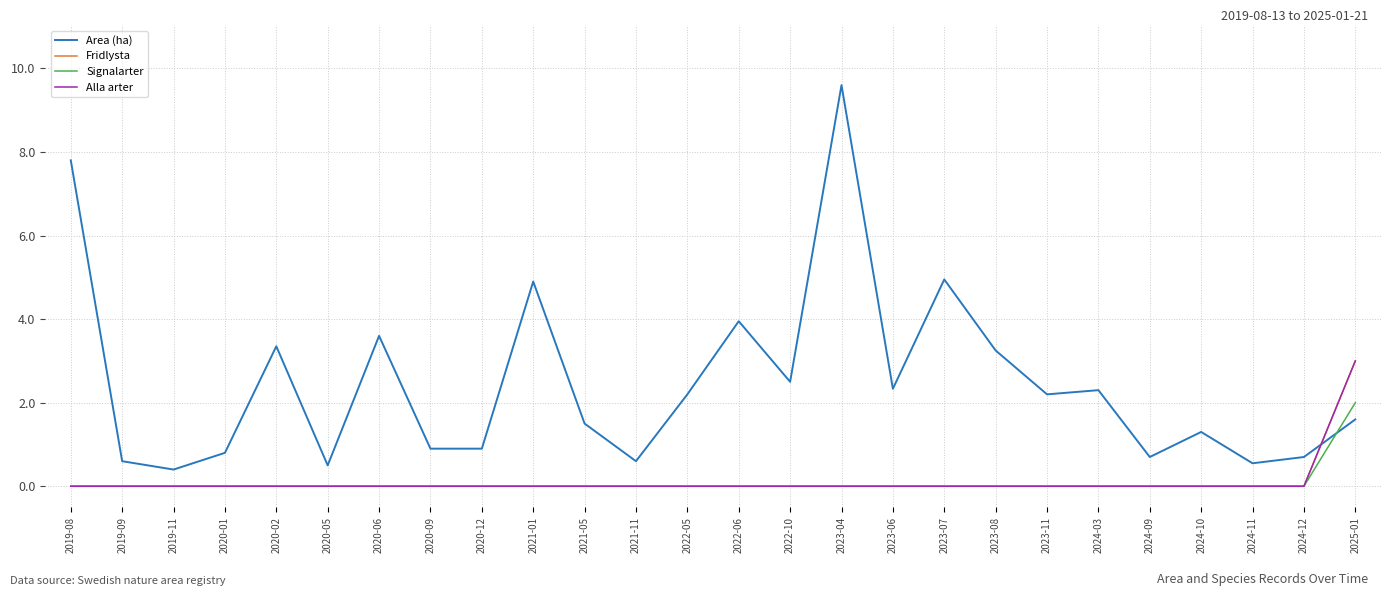

Reading right to left, extract all data points from this chart.

Area (ha): 2025-01=1.6	2024-12=0.7	2024-11=0.6	2024-10=1.3	2024-09=0.7	2024-03=2.3	2023-11=2.2	2023-08=3.2	2023-07=5.0	2023-06=2.3	2023-04=9.6	2022-10=2.5	2022-06=4.0	2022-05=2.2	2021-11=0.6	2021-05=1.5	2021-01=4.9	2020-12=0.9	2020-09=0.9	2020-06=3.6	2020-05=0.5	2020-02=3.4	2020-01=0.8	2019-11=0.4	2019-09=0.6	2019-08=7.8
Fridlysta: 2025-01=3.0	2024-12=0.0	2024-11=0.0	2024-10=0.0	2024-09=0.0	2024-03=0.0	2023-11=0.0	2023-08=0.0	2023-07=0.0	2023-06=0.0	2023-04=0.0	2022-10=0.0	2022-06=0.0	2022-05=0.0	2021-11=0.0	2021-05=0.0	2021-01=0.0	2020-12=0.0	2020-09=0.0	2020-06=0.0	2020-05=0.0	2020-02=0.0	2020-01=0.0	2019-11=0.0	2019-09=0.0	2019-08=0.0
Signalarter: 2025-01=2.0	2024-12=0.0	2024-11=0.0	2024-10=0.0	2024-09=0.0	2024-03=0.0	2023-11=0.0	2023-08=0.0	2023-07=0.0	2023-06=0.0	2023-04=0.0	2022-10=0.0	2022-06=0.0	2022-05=0.0	2021-11=0.0	2021-05=0.0	2021-01=0.0	2020-12=0.0	2020-09=0.0	2020-06=0.0	2020-05=0.0	2020-02=0.0	2020-01=0.0	2019-11=0.0	2019-09=0.0	2019-08=0.0
Alla arter: 2025-01=3.0	2024-12=0.0	2024-11=0.0	2024-10=0.0	2024-09=0.0	2024-03=0.0	2023-11=0.0	2023-08=0.0	2023-07=0.0	2023-06=0.0	2023-04=0.0	2022-10=0.0	2022-06=0.0	2022-05=0.0	2021-11=0.0	2021-05=0.0	2021-01=0.0	2020-12=0.0	2020-09=0.0	2020-06=0.0	2020-05=0.0	2020-02=0.0	2020-01=0.0	2019-11=0.0	2019-09=0.0	2019-08=0.0